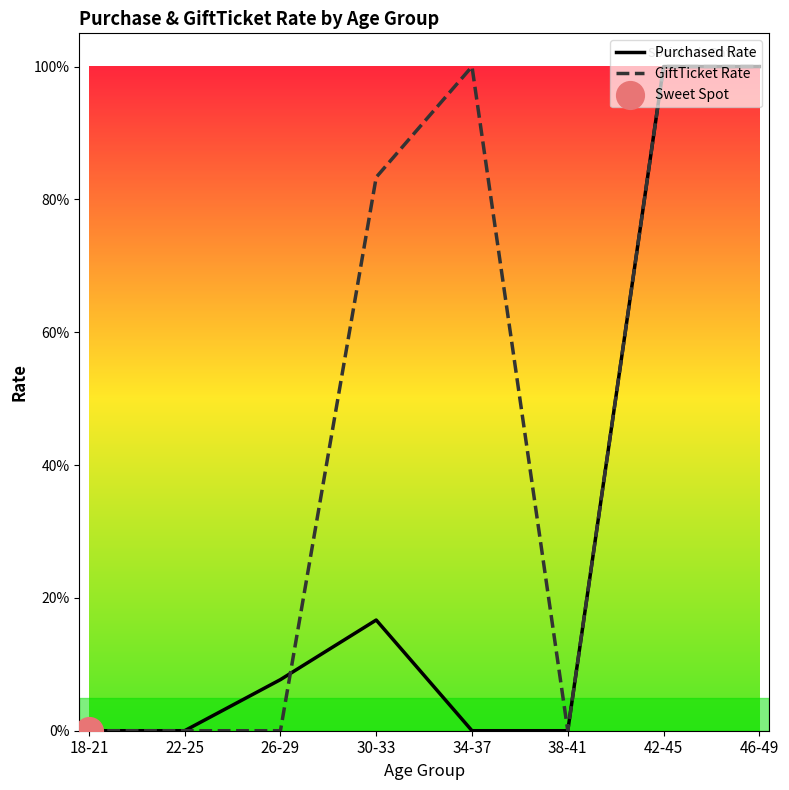

Is the value of Purchased Rate at 30-33 greater than the value of GiftTicket Rate at 34-37?

No